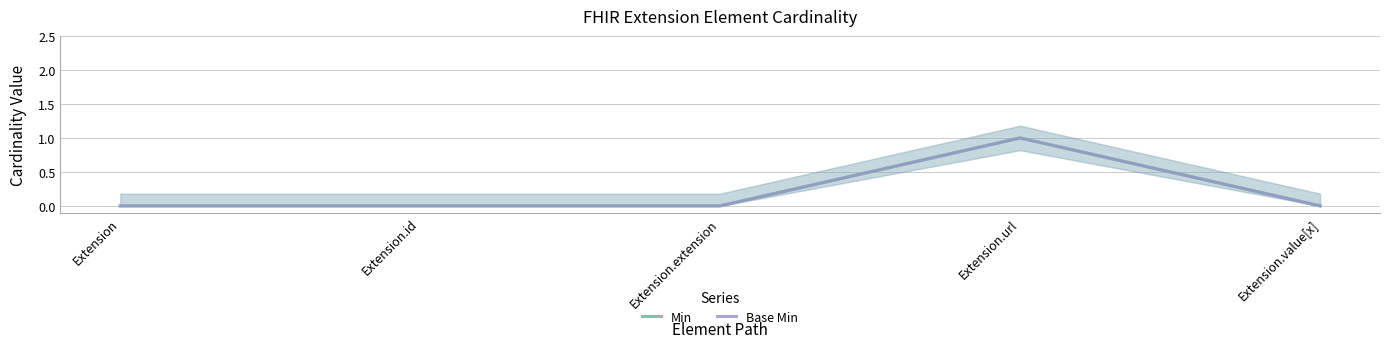

Which series has the largest range (max minus min)?

Min